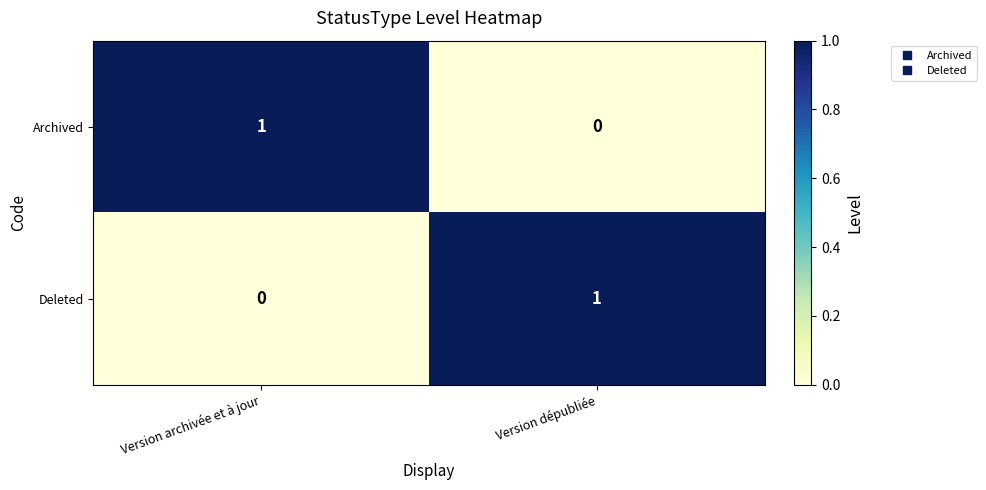

True or false: Deleted has a value of 0 at Version archivée et à jour.

True